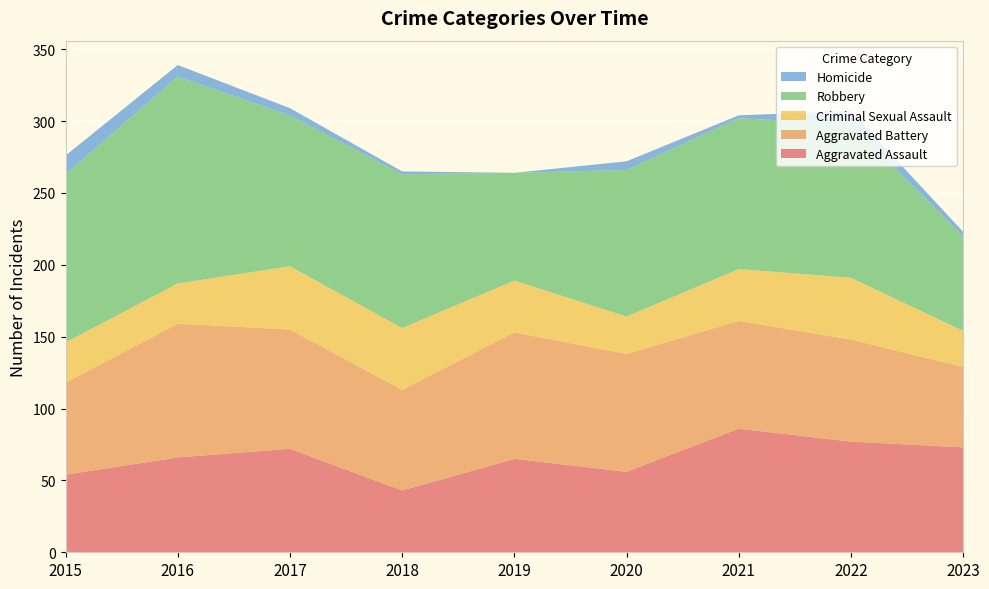

Reading left to right, transcribe all the data shown in this chart.

Aggravated Assault: 2015=54	2016=66	2017=72	2018=43	2019=65	2020=56	2021=86	2022=77	2023=73
Aggravated Battery: 2015=64	2016=93	2017=83	2018=70	2019=88	2020=82	2021=75	2022=71	2023=56
Criminal Sexual Assault: 2015=28	2016=28	2017=44	2018=43	2019=36	2020=26	2021=36	2022=43	2023=25
Robbery: 2015=117	2016=144	2017=105	2018=107	2019=75	2020=102	2021=105	2022=107	2023=66
Homicide: 2015=13	2016=8	2017=5	2018=2	2019=0	2020=6	2021=2	2022=9	2023=3